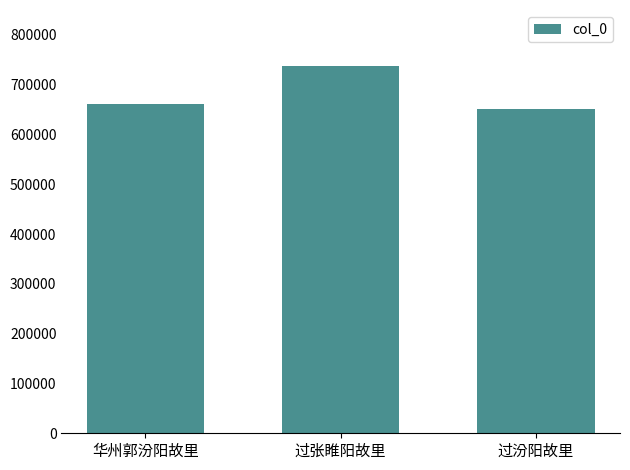

What position from the right is 过张睢阳故里?

2